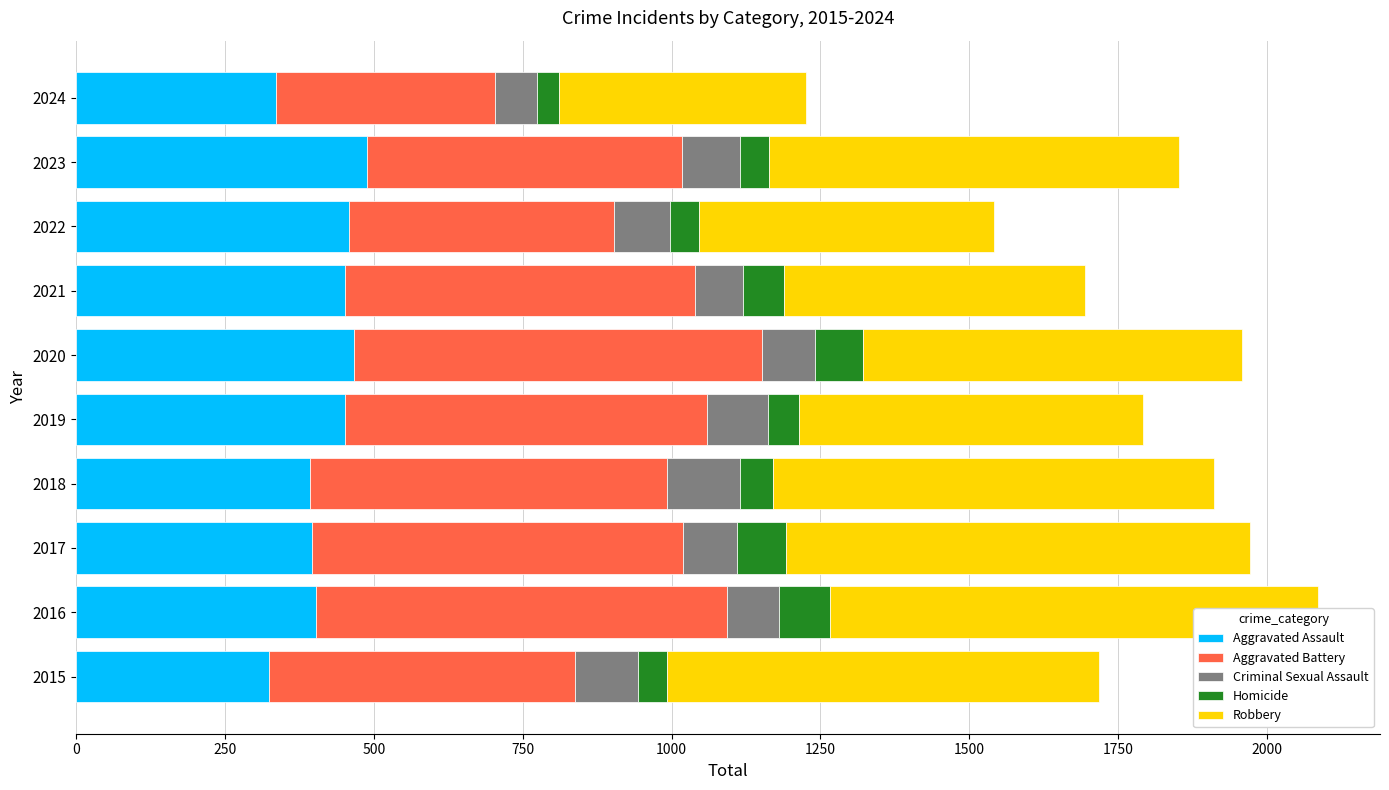

The Aggravated Assault series shows 239 at 2018. True or false?

False